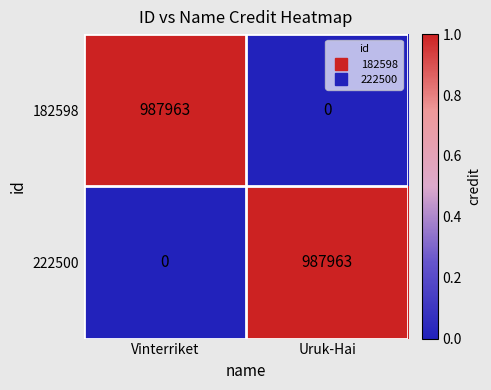

What is the maximum value shown in the chart?

987963